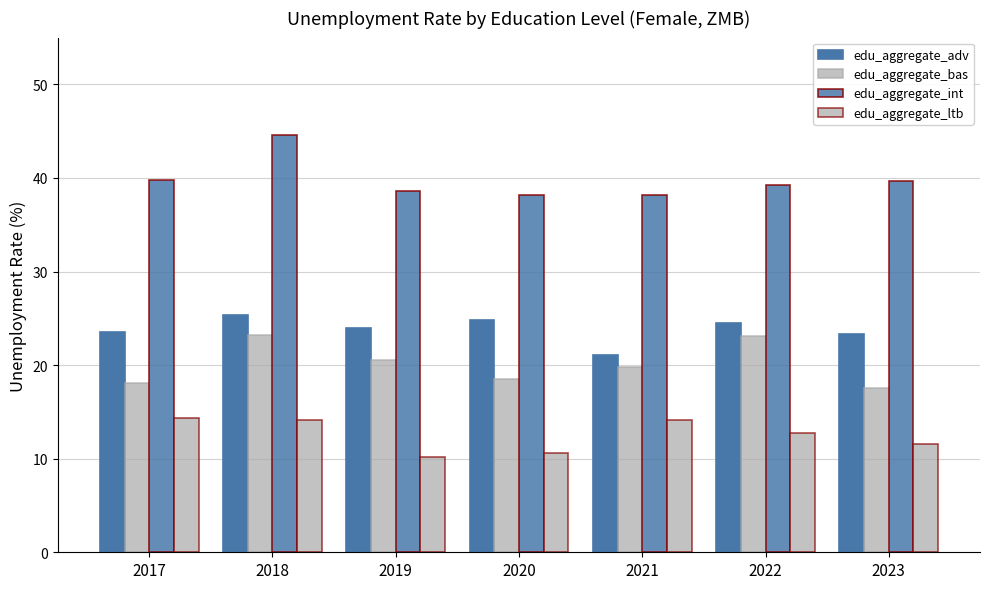

How many values in the edu_aggregate_bas series are below 19?

3